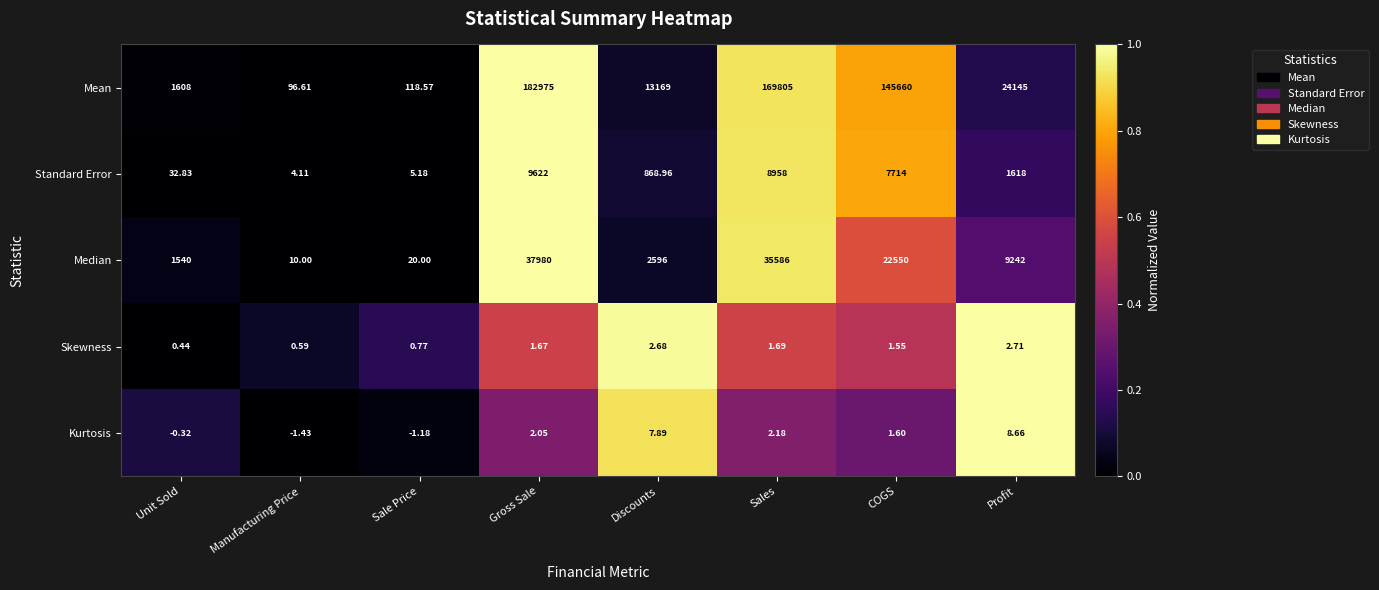

How many data points does each series have?

8